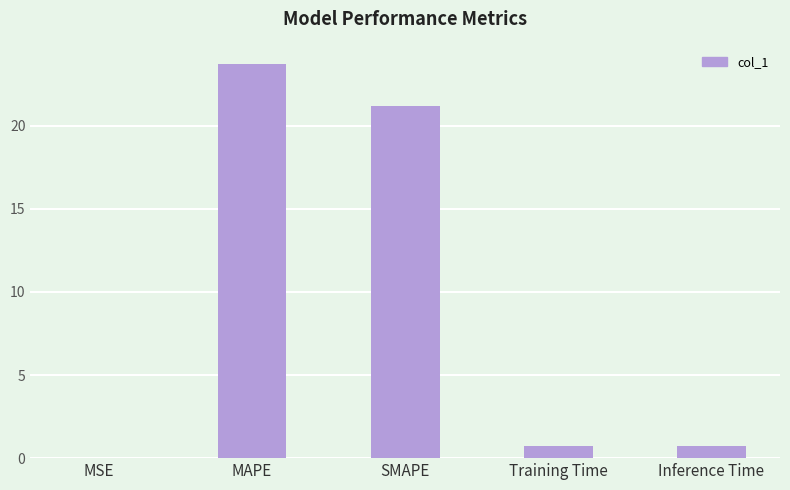

What is the difference between the values at Inference Time and MAPE?

23.0